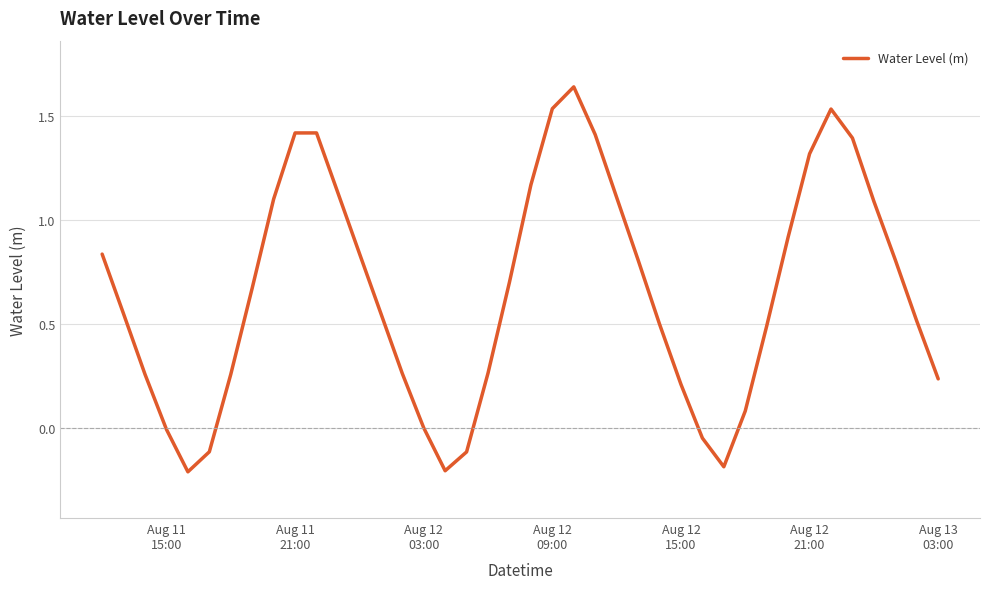

What is the difference between the maximum and minimum values?

1.9